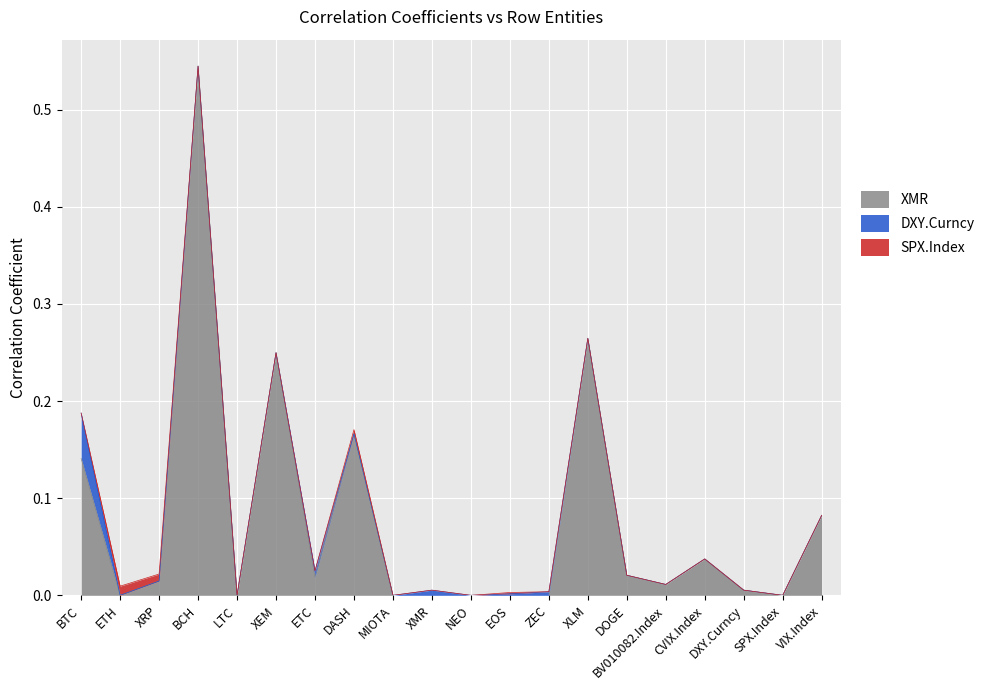

What is the label of the 18th point from the left?

DXY.Curncy